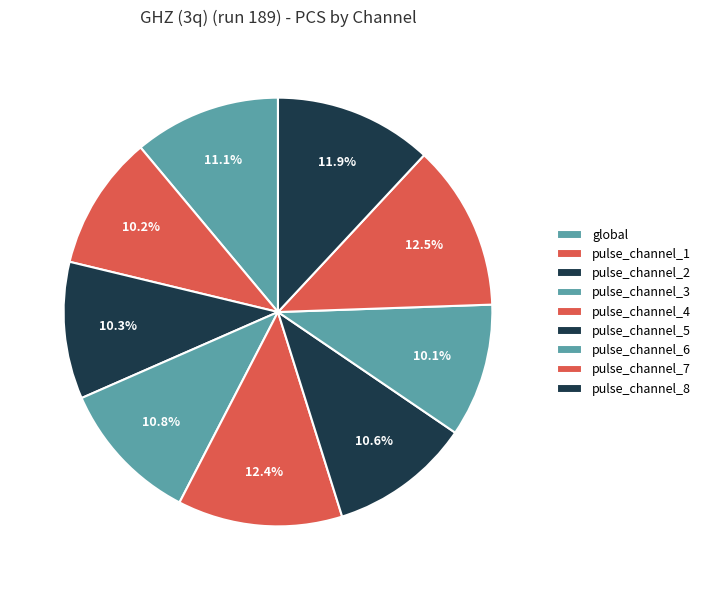

Which has a higher value, pulse_channel_5 or pulse_channel_7?

pulse_channel_7